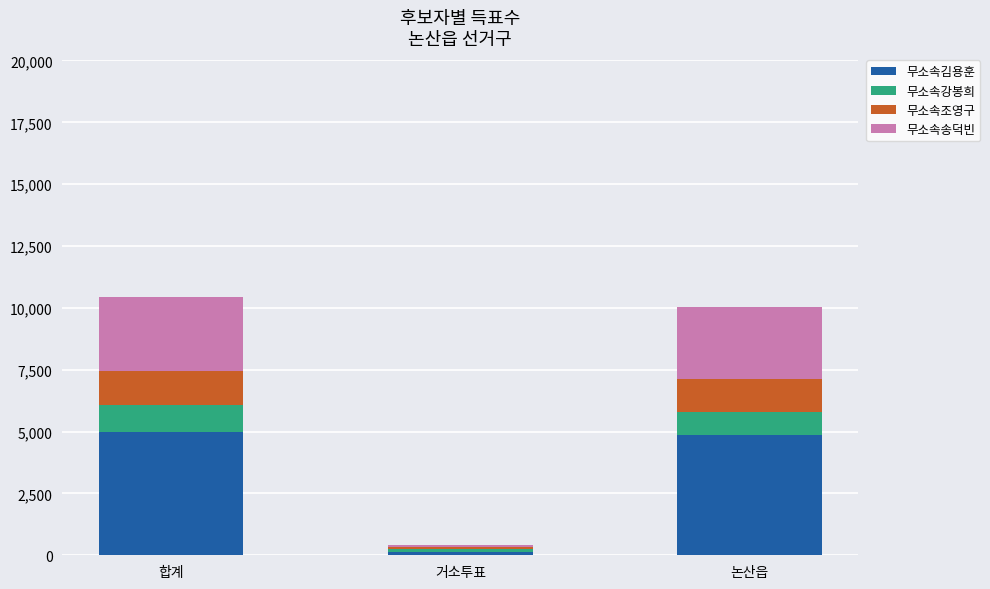

The 무소속김용훈 series shows 1342 at 논산읍. True or false?

False